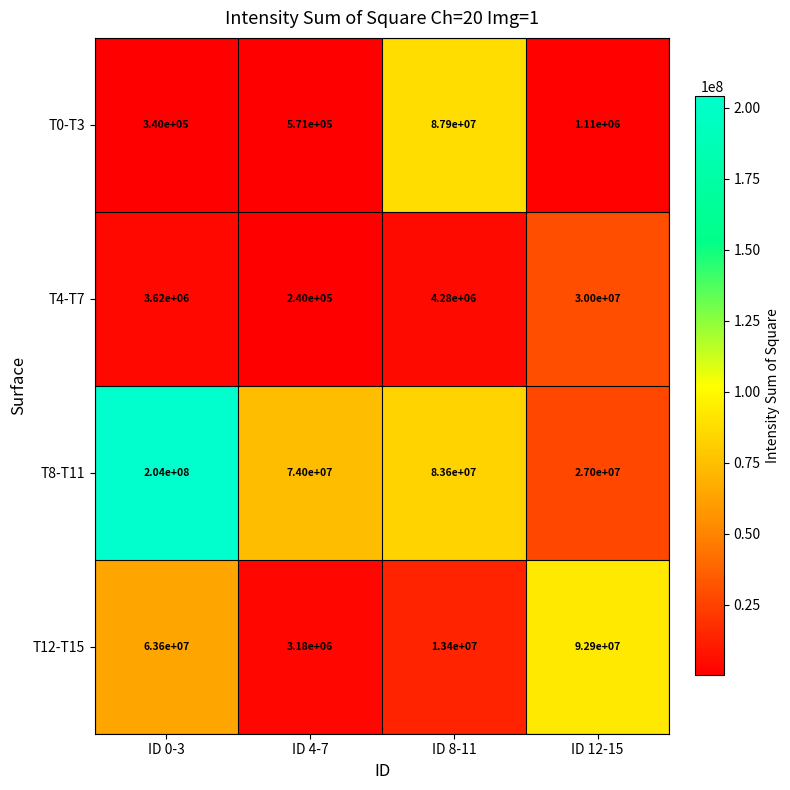

The value of T12-T15 at ID 12-15 is 45286593. True or false?

False